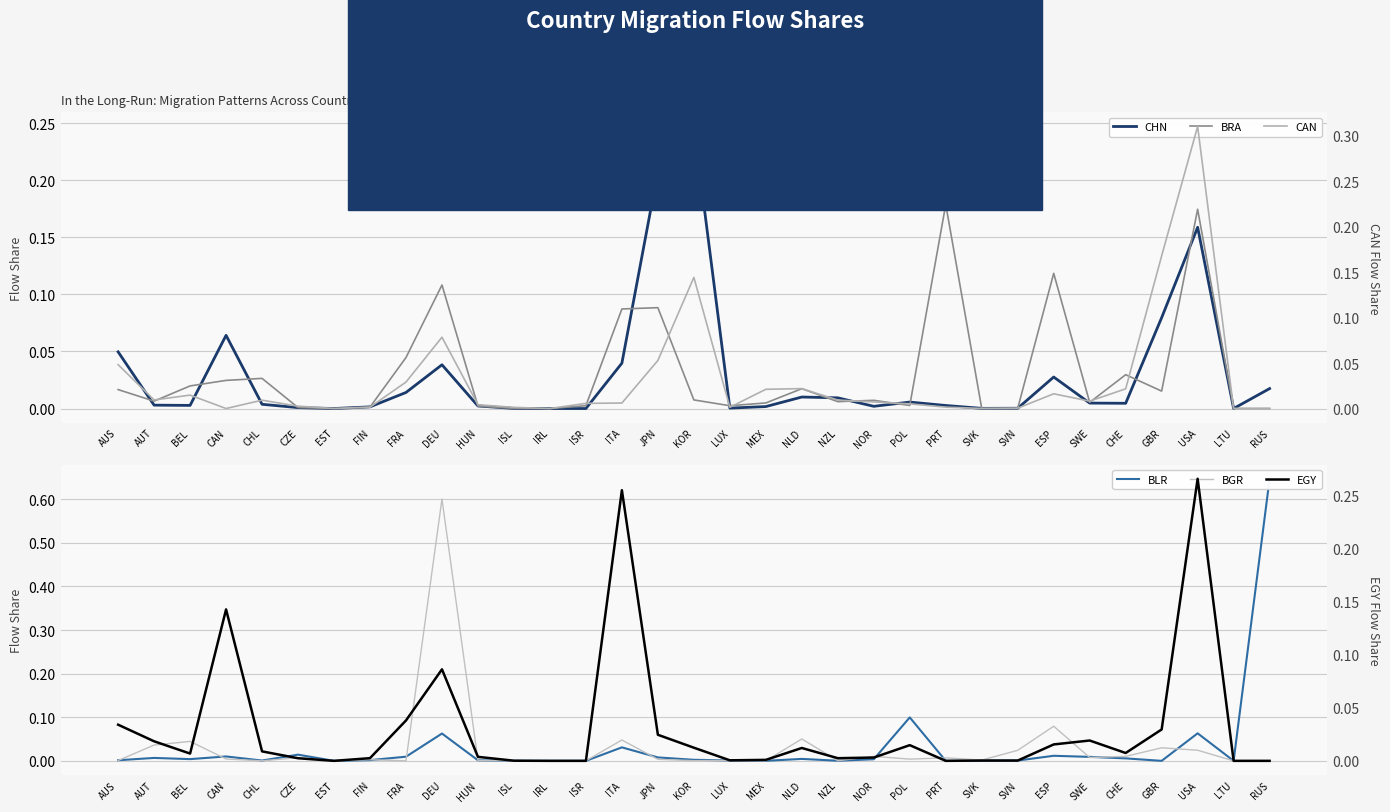

How many positive values does the EGY series have?

27